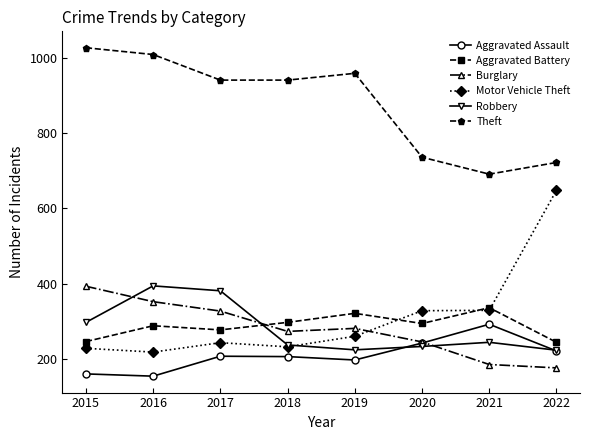

How many lines are shown in the chart?

6